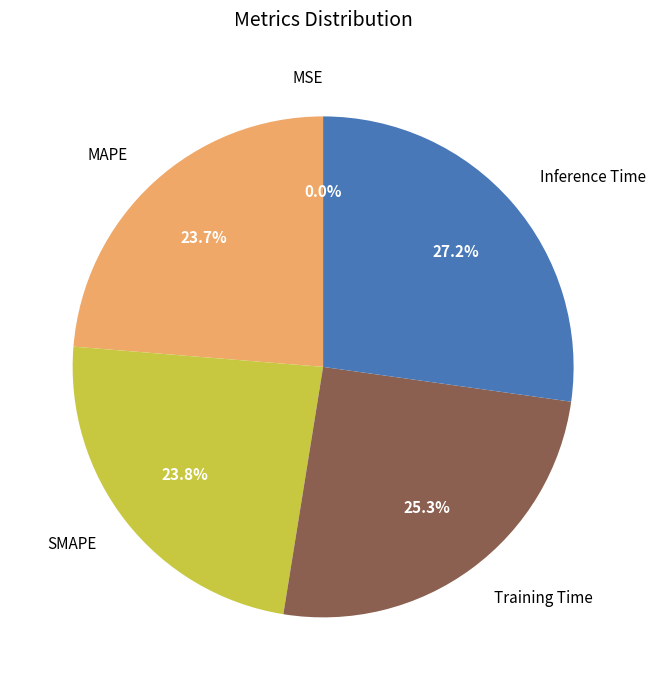

To the nearest percent, what is the average slice percentage?

20%